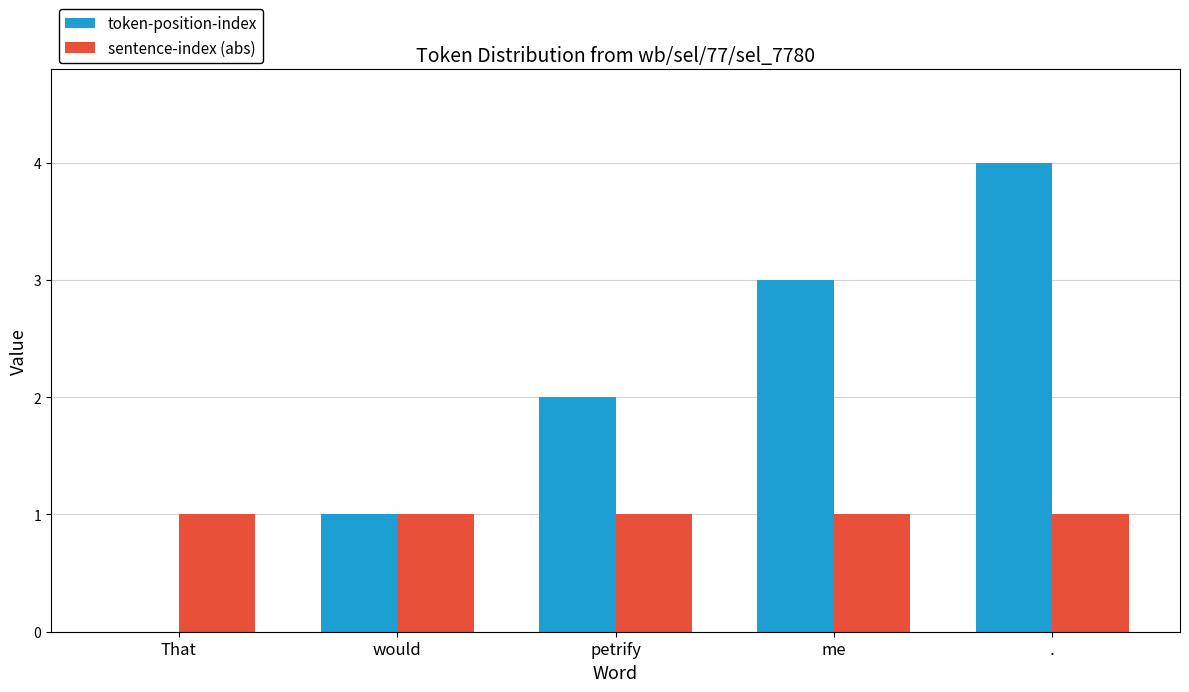

What is the greatest value displayed?

4